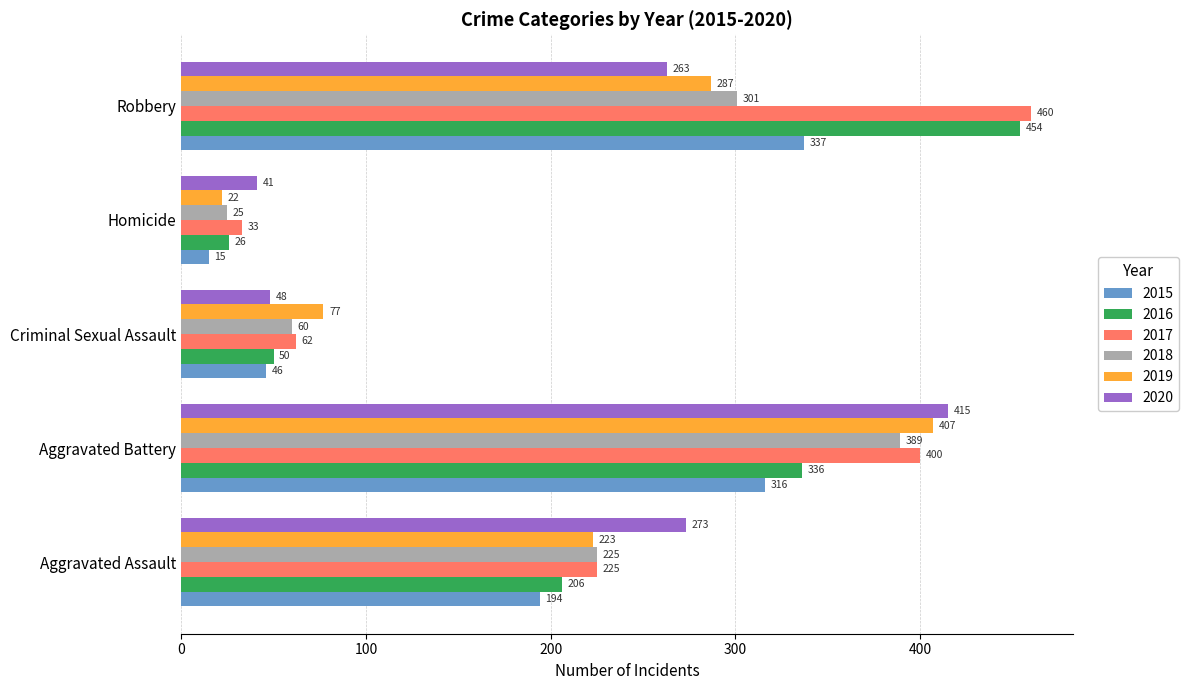

What is the average value of the 2016 series?

214